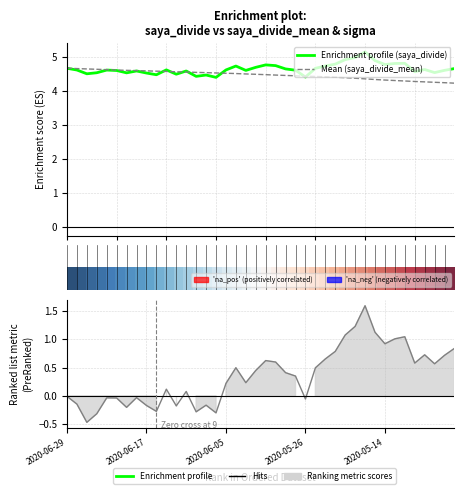

What is the spread (max minus min) of values at 5?

4.8